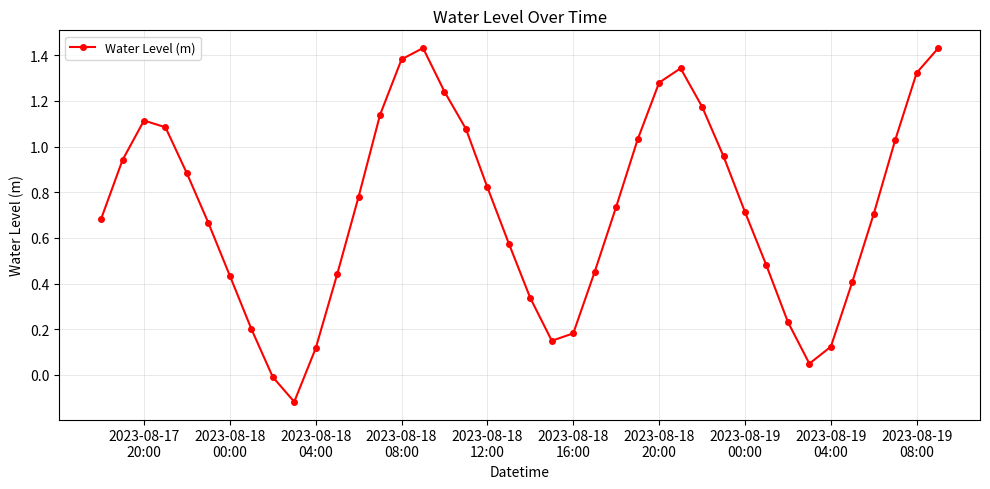

How many data points are above 0?

38